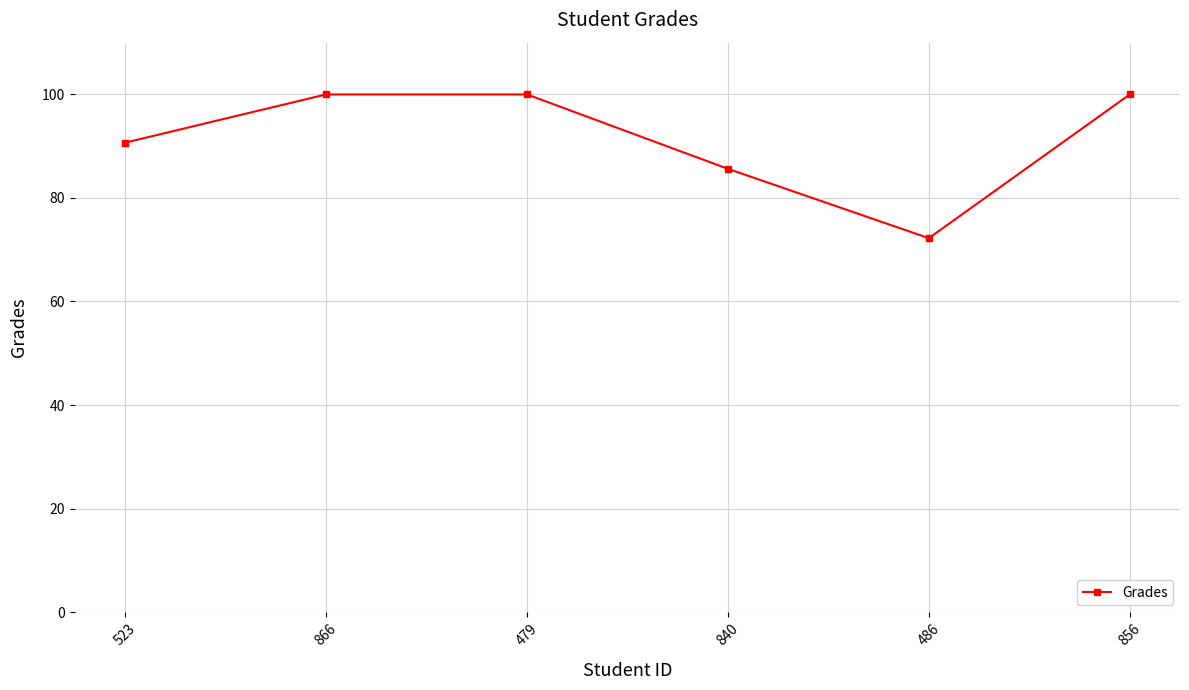

Is it true that the value at 523 is 90.7?

True